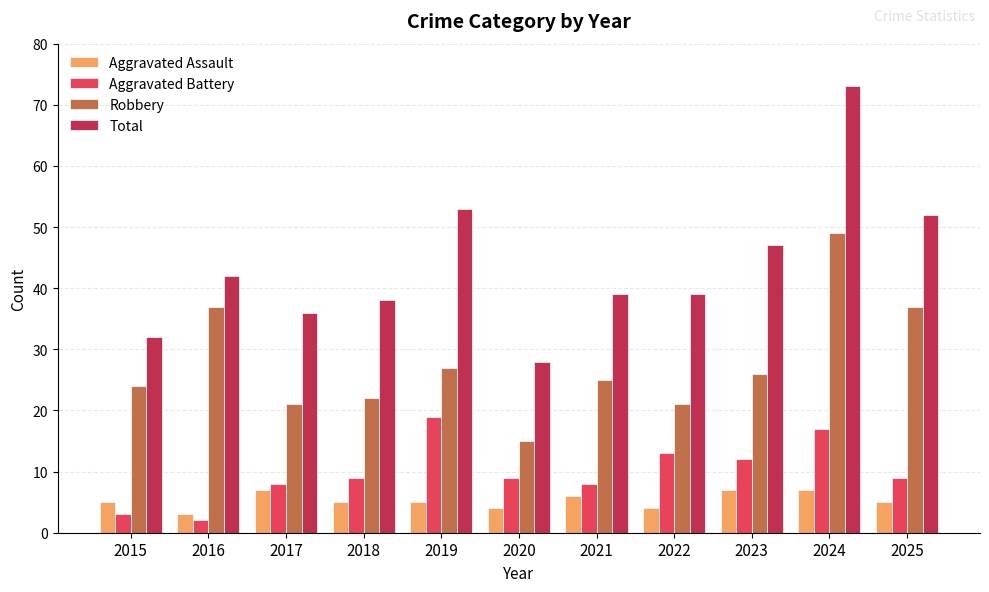

Which series has the widest spread of values?

Total